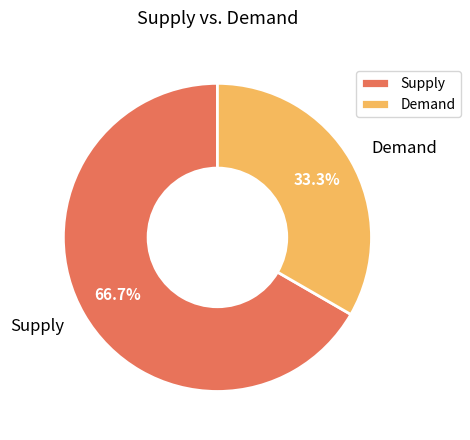

Do Demand and Supply together represent more than half of the pie?

Yes